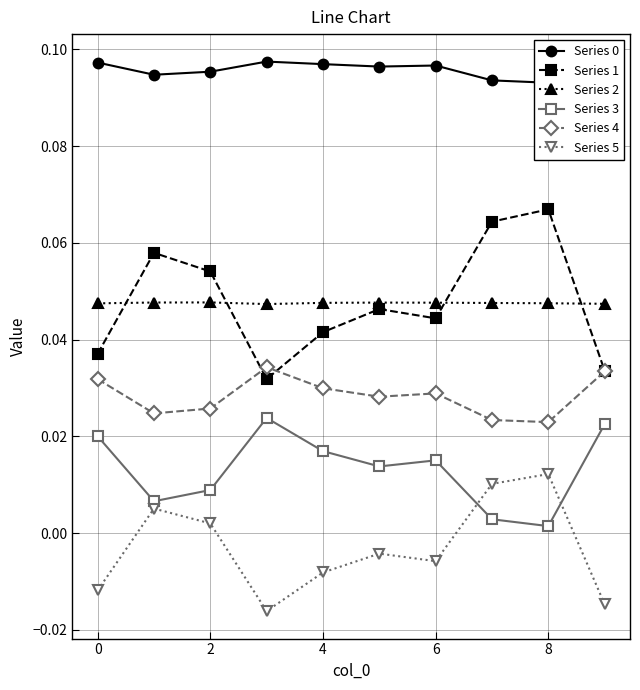

Reading right to left, what are all the values shown in this chart?

Series 0: 0.1	0.1	0.1	0.1	0.1	0.1	0.1	0.1	0.1	0.1
Series 1: 0.0	0.1	0.1	0.0	0.0	0.0	0.0	0.1	0.1	0.0
Series 2: 0.0	0.0	0.0	0.0	0.0	0.0	0.0	0.0	0.0	0.0
Series 3: 0.0	0.0	0.0	0.0	0.0	0.0	0.0	0.0	0.0	0.0
Series 4: 0.0	0.0	0.0	0.0	0.0	0.0	0.0	0.0	0.0	0.0
Series 5: -0.0	0.0	0.0	-0.0	-0.0	-0.0	-0.0	0.0	0.0	-0.0